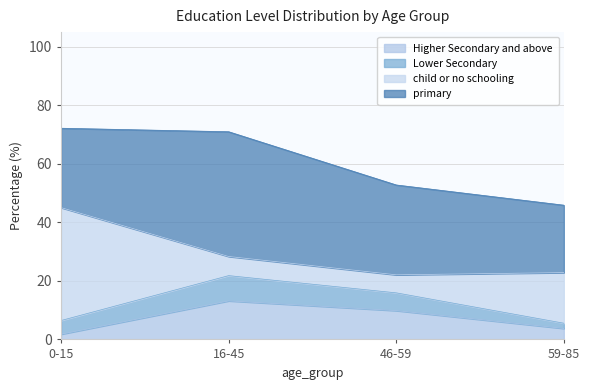

Between 0-15 and 59-85, which is larger?

59-85